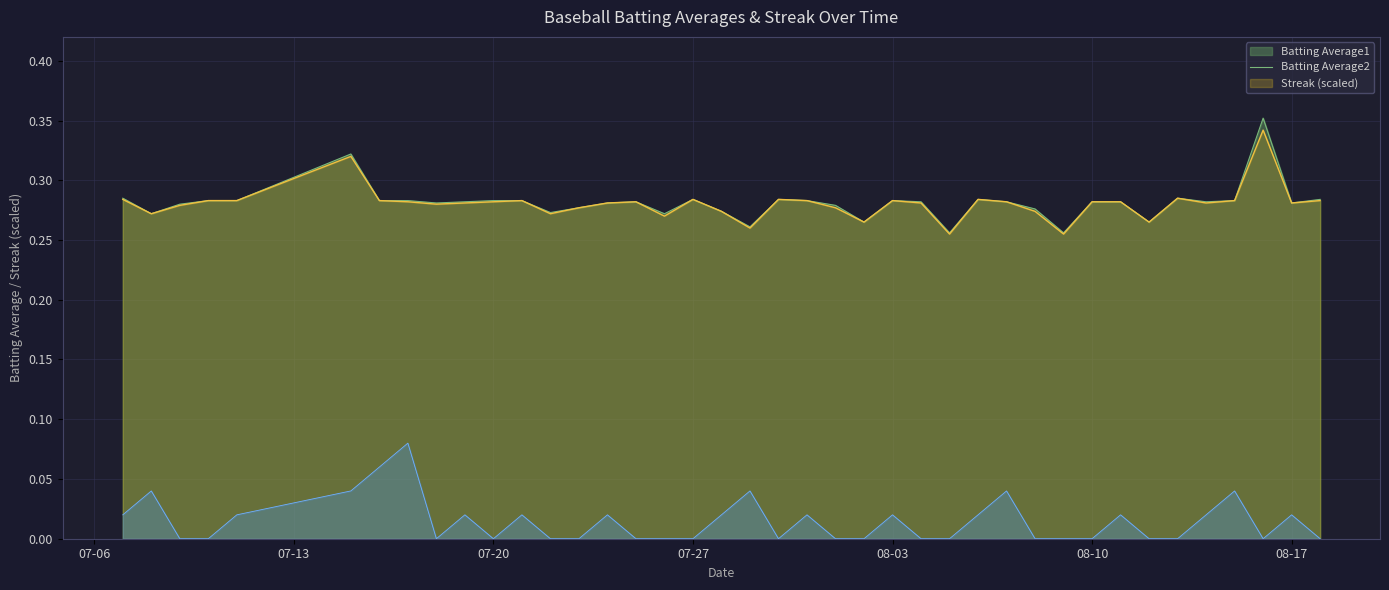

At 2010-08-01, list the series in order from smallest to largest.

Streak, Batting Average2, Batting Average1